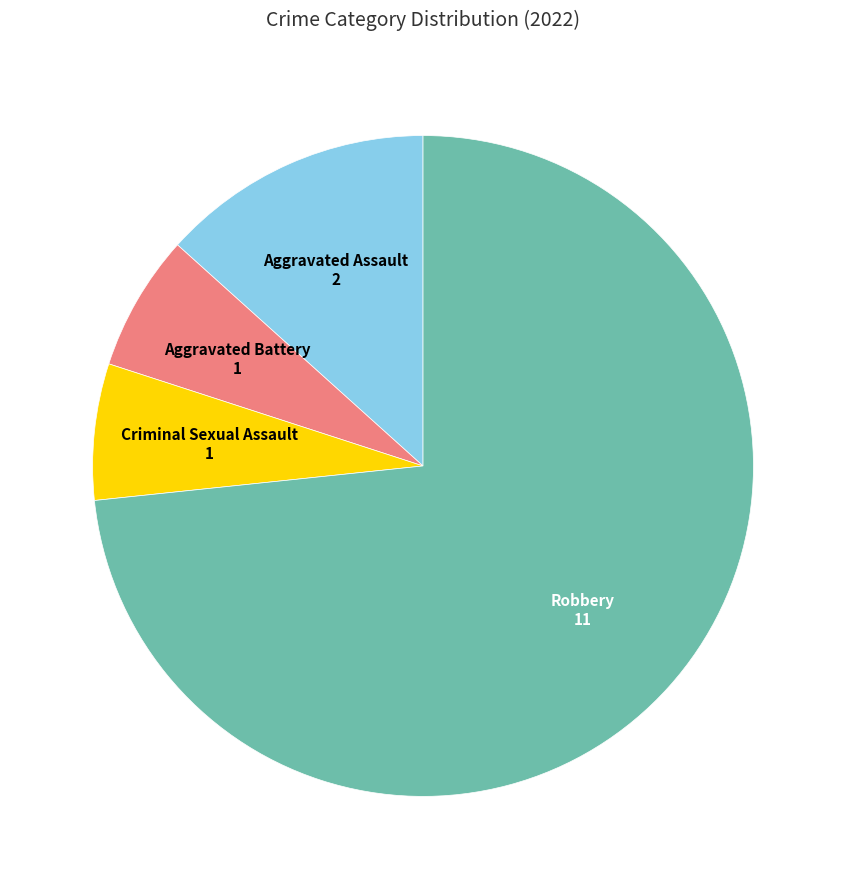

Do Aggravated Assault and Criminal Sexual Assault together represent more than half of the pie?

No